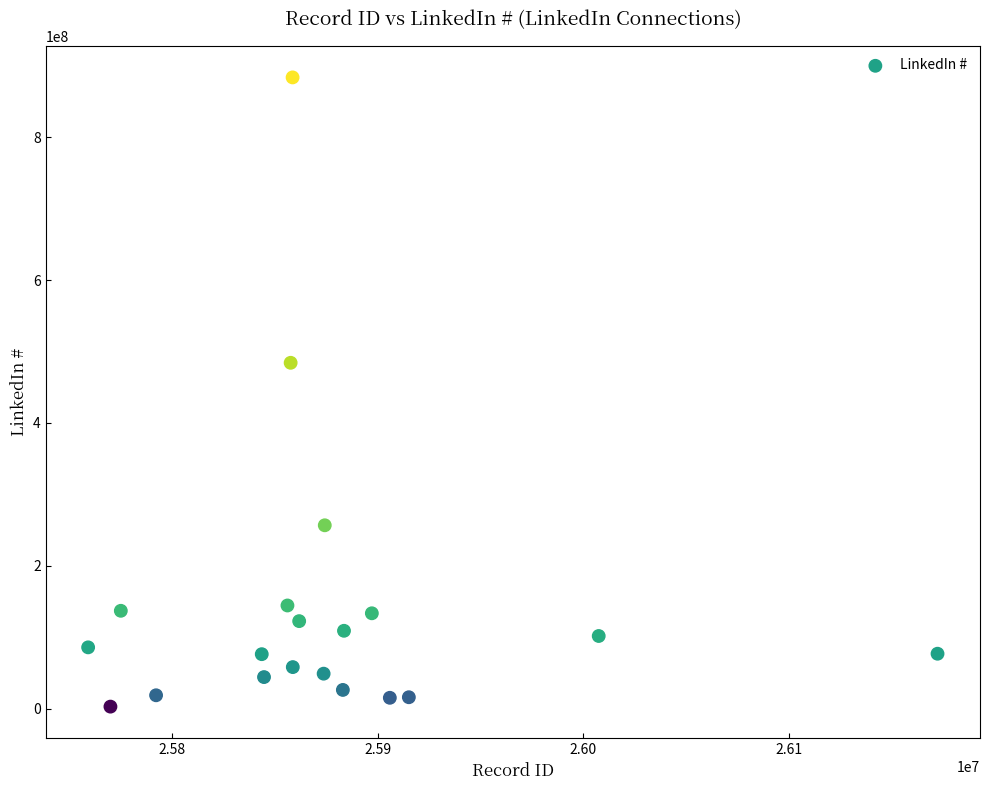

What Y value in the scatter plot is closest to 443391452?

484320063